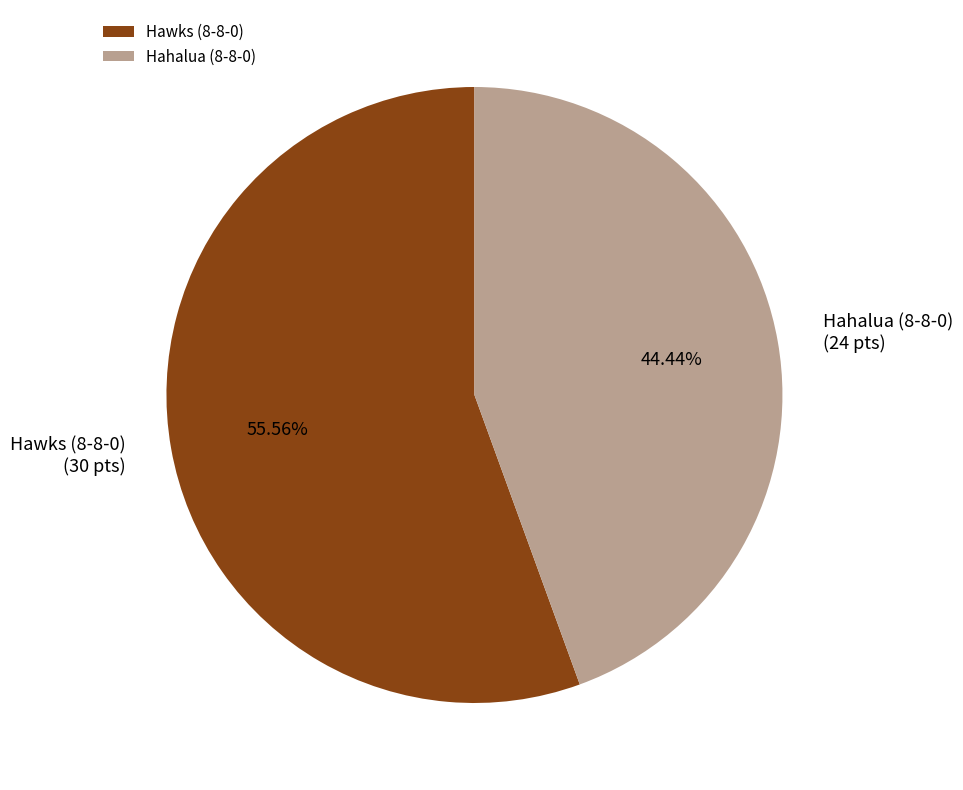

Rank the categories by value from highest to lowest.

Hawks (8-8-0), Hahalua (8-8-0)